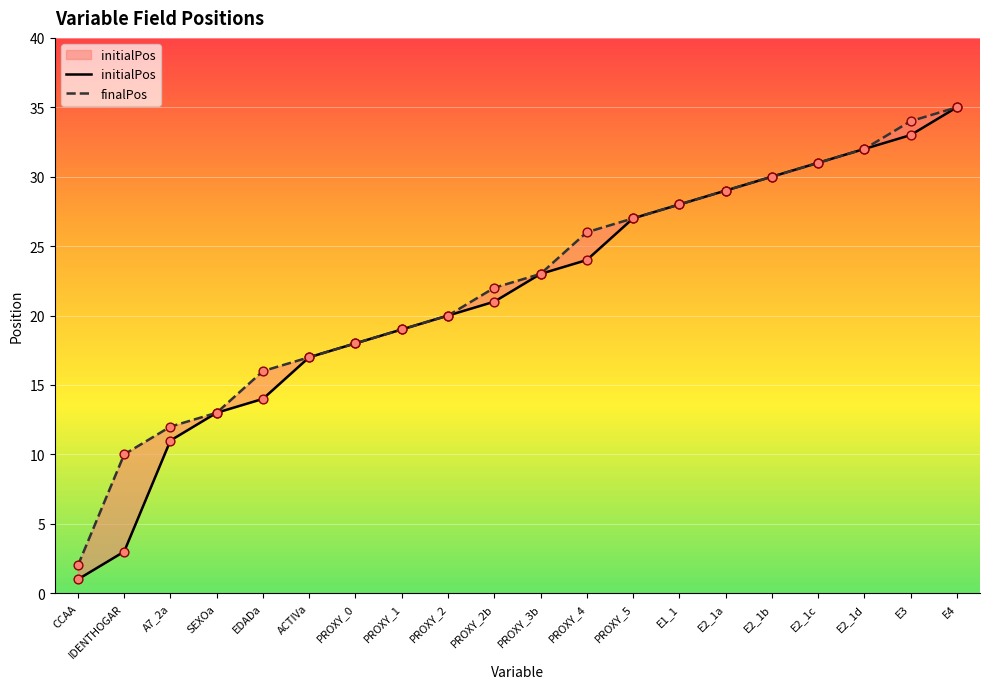

What is the total value across all series at E4?

70